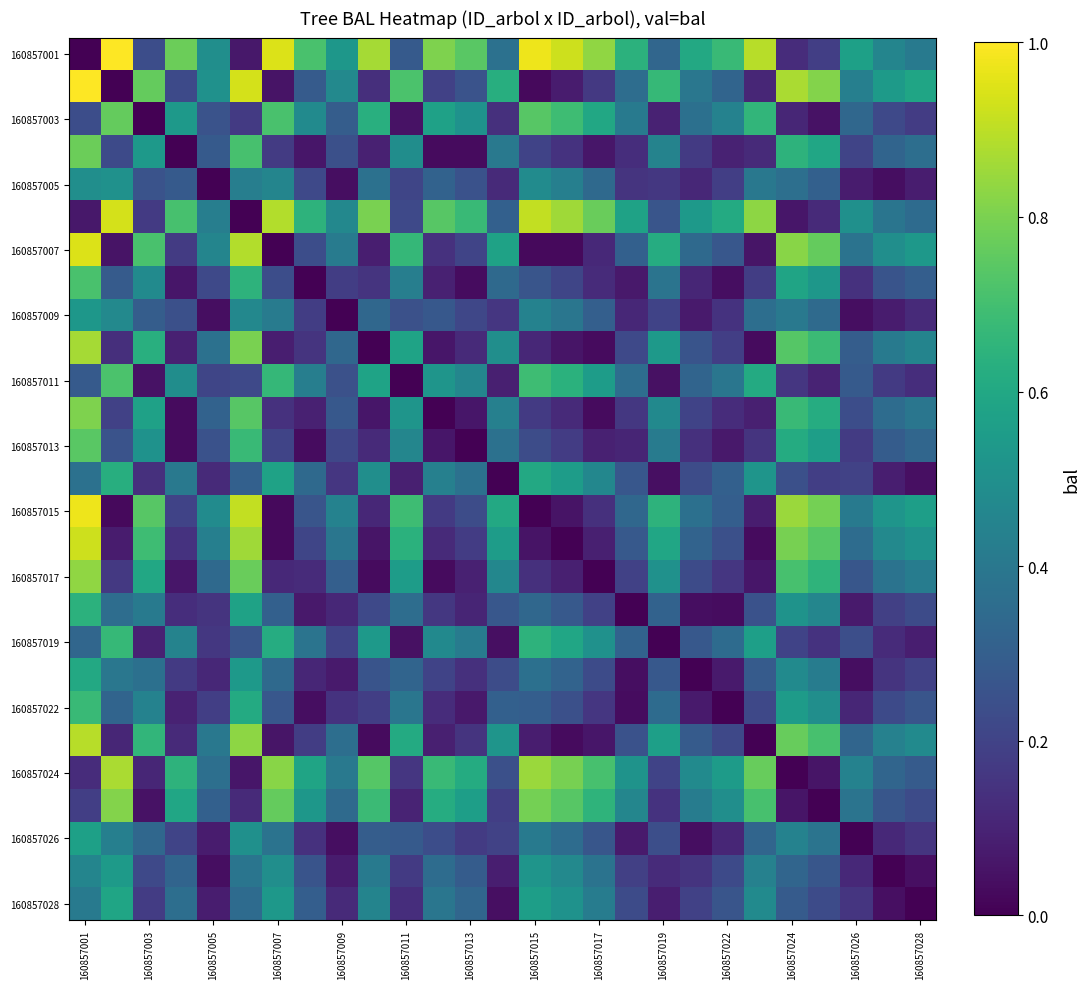

At how many categories does at least one series exceed 0?

27